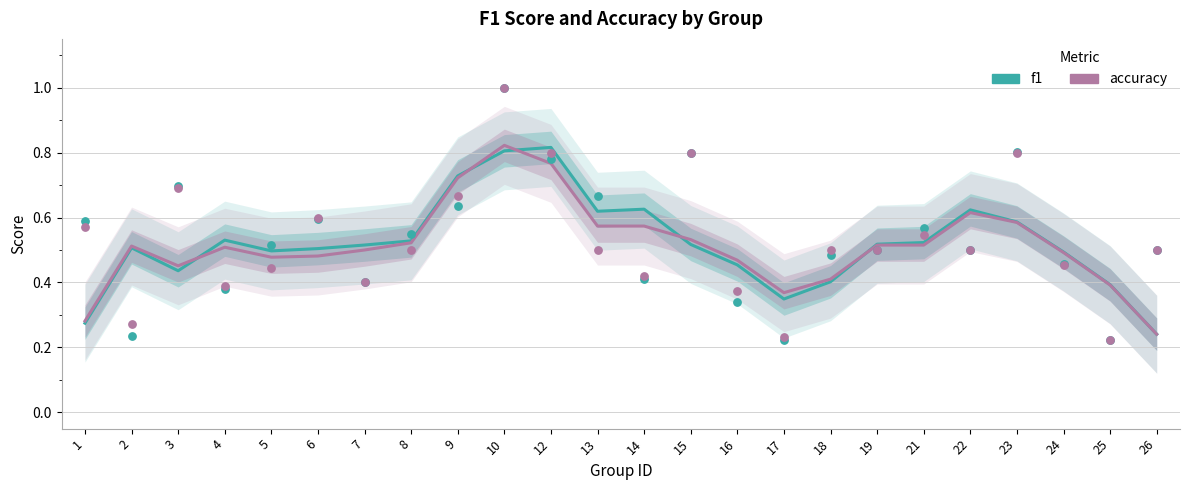

Is the value of accuracy at 9 greater than the value of f1 at 13?

Yes